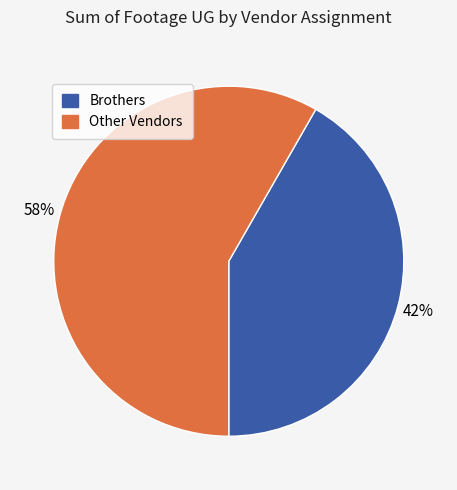

Is there any slice that represents more than half of the pie?

Yes